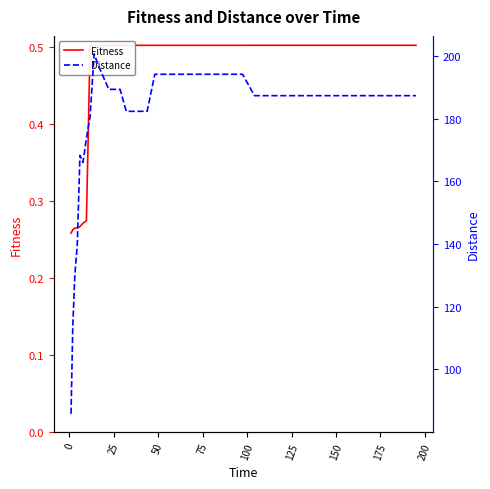

Is this an area chart (filled region under the line)?

No